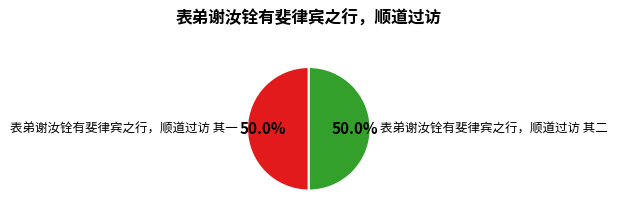

What is the total percentage of 表弟谢汝铨有斐律宾之行，顺道过访 其一 and 表弟谢汝铨有斐律宾之行，顺道过访 其二?

100.0%